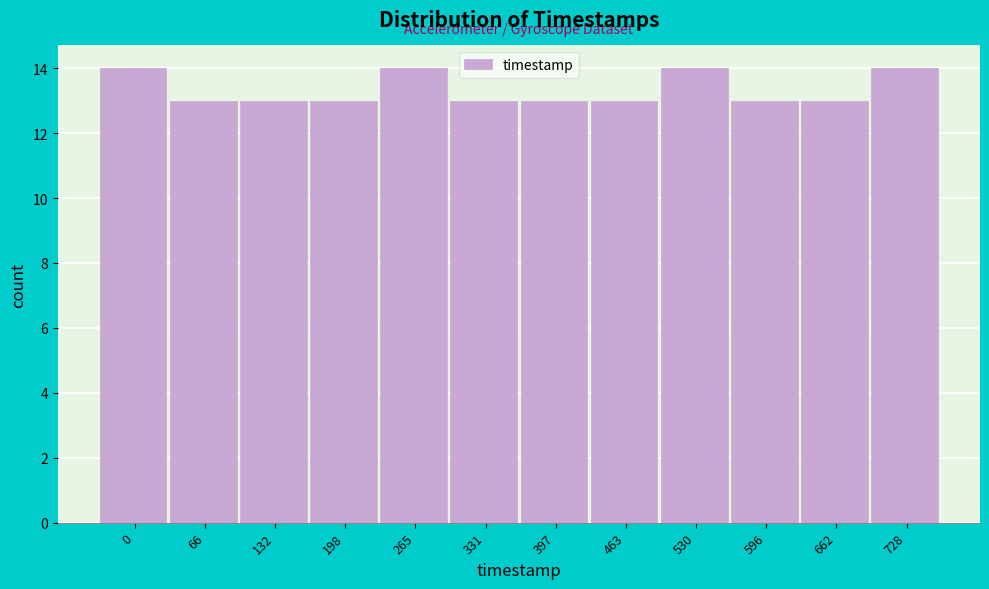

Reading right to left, transcribe all the data shown in this chart.

14	13	13	14	13	13	13	14	13	13	13	14